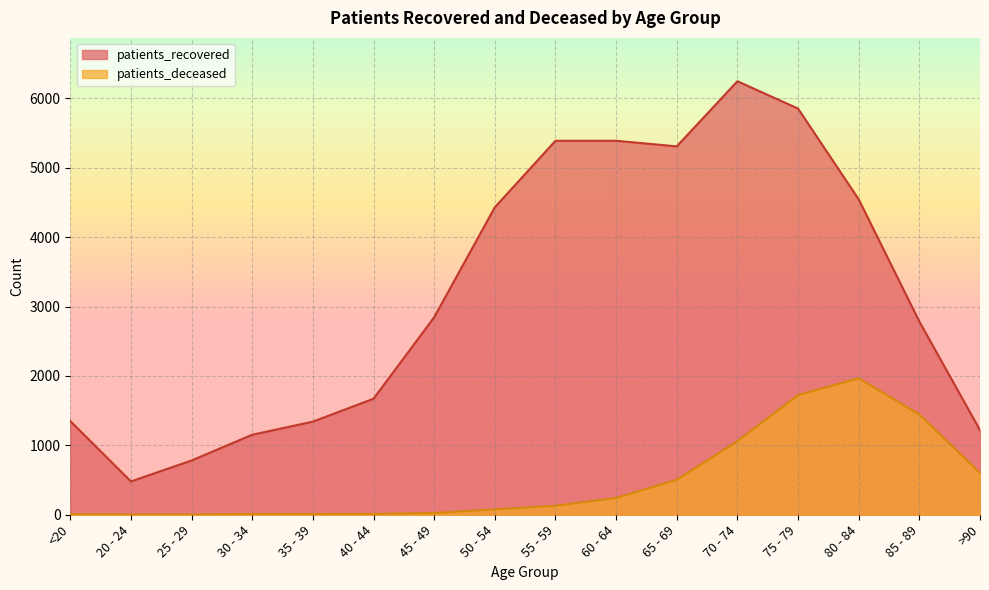

At 55 - 59, list the series in order from largest to smallest.

patients_recovered, patients_deceased